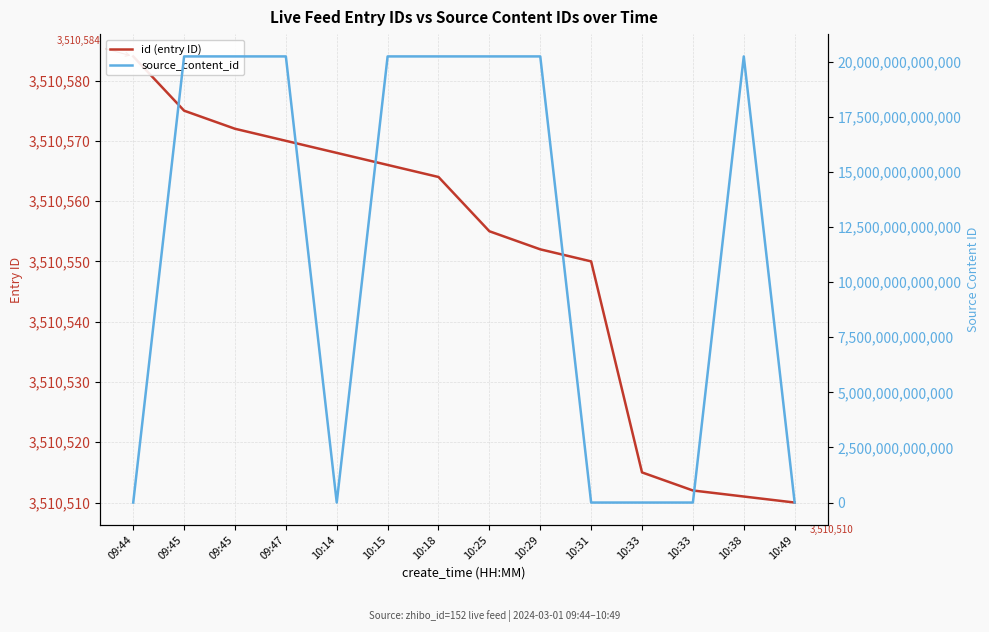

How many data points in id (entry ID) are above 3510564?

6